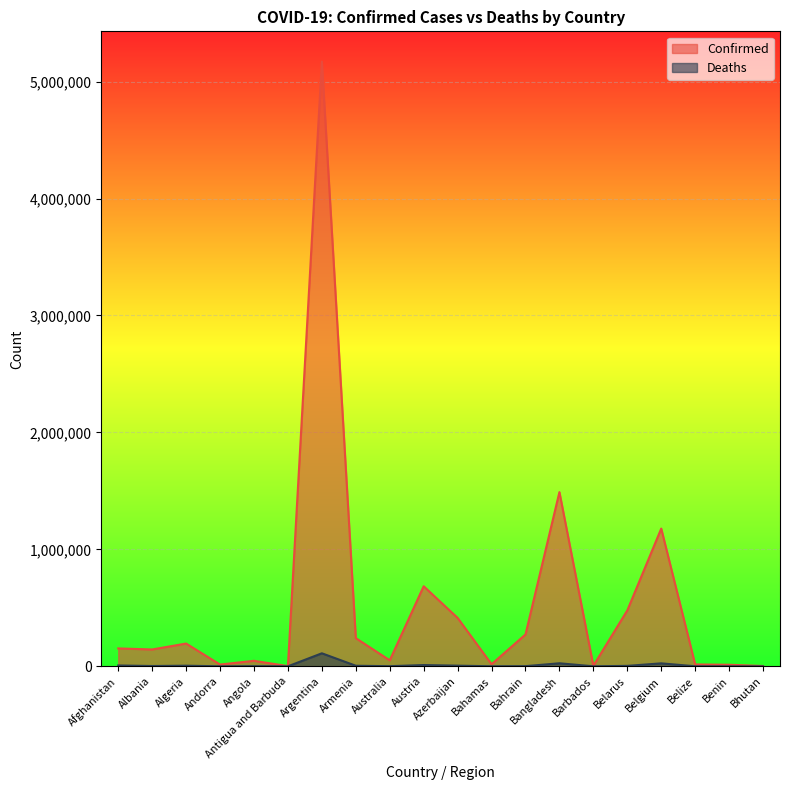

Which series has the largest range (max minus min)?

Confirmed